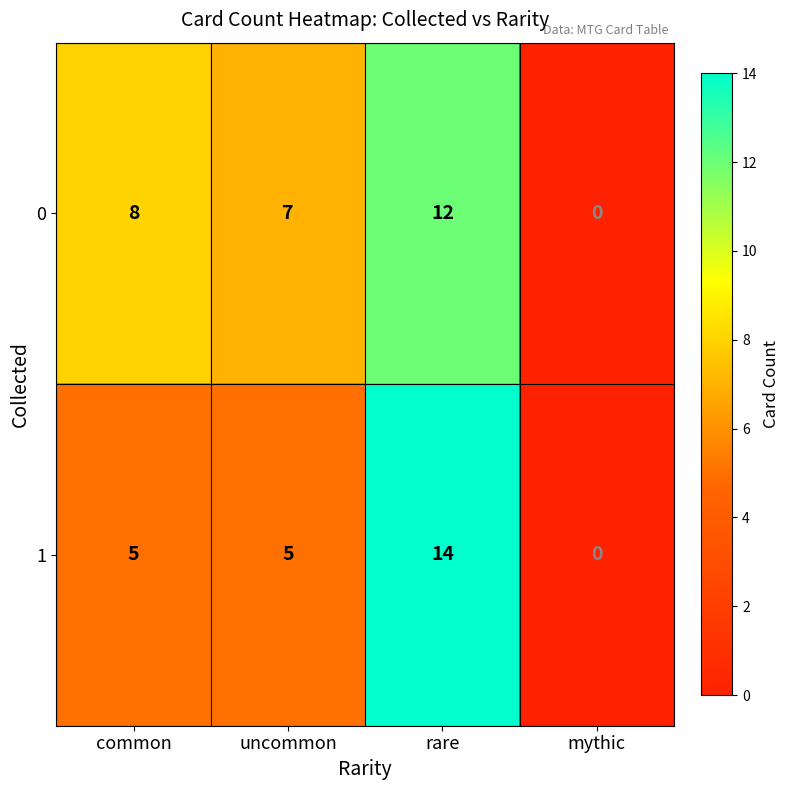

At how many categories does at least one series exceed 9?

1